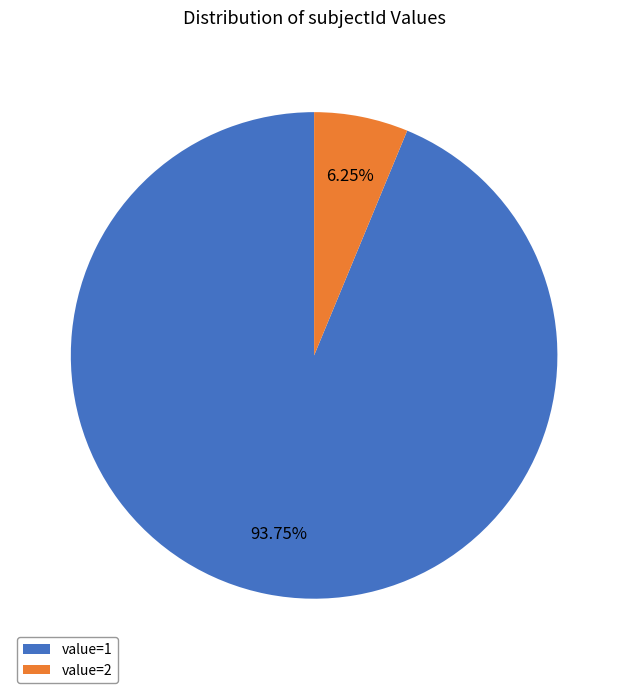

Which slice is the smallest?

value=2